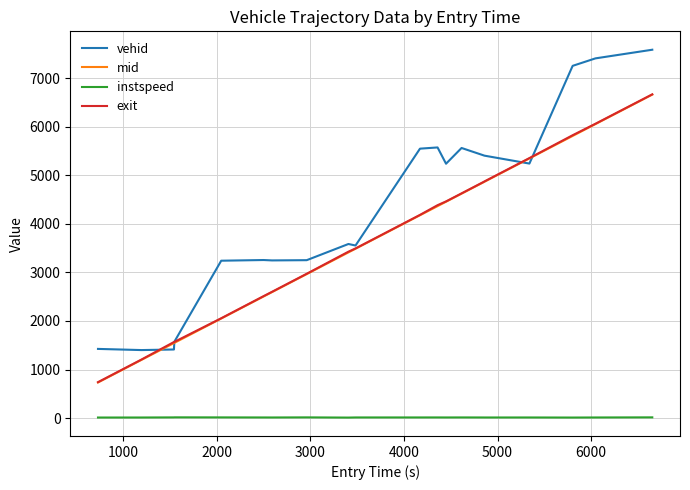

What is the highest value of the mid series?

6660.1